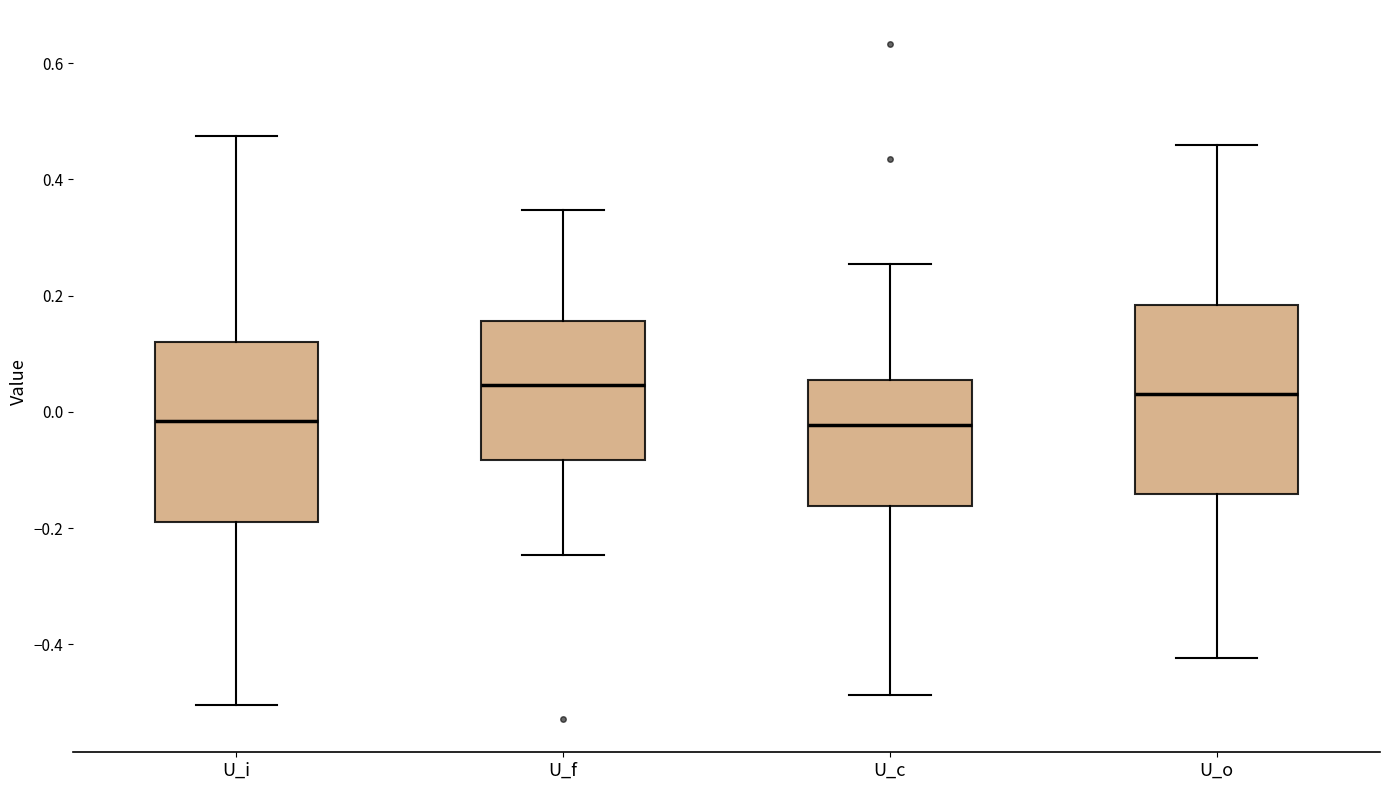

Where is the lower edge of the box for U_o on the y-axis? The values are not printed on the chart, so give them approximately, as read against the axis.

-0.14